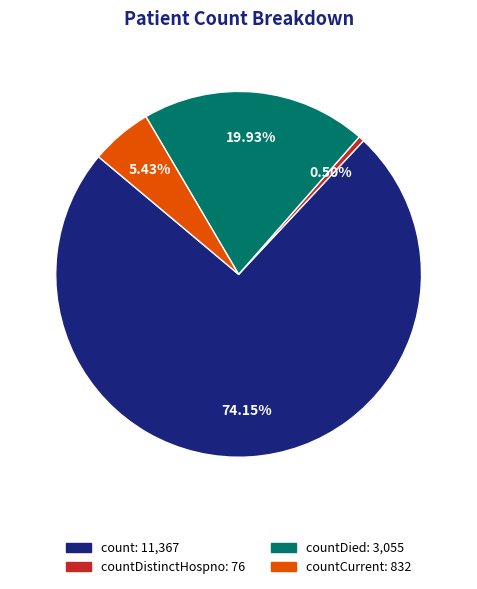

Is there a majority slice in this chart?

Yes